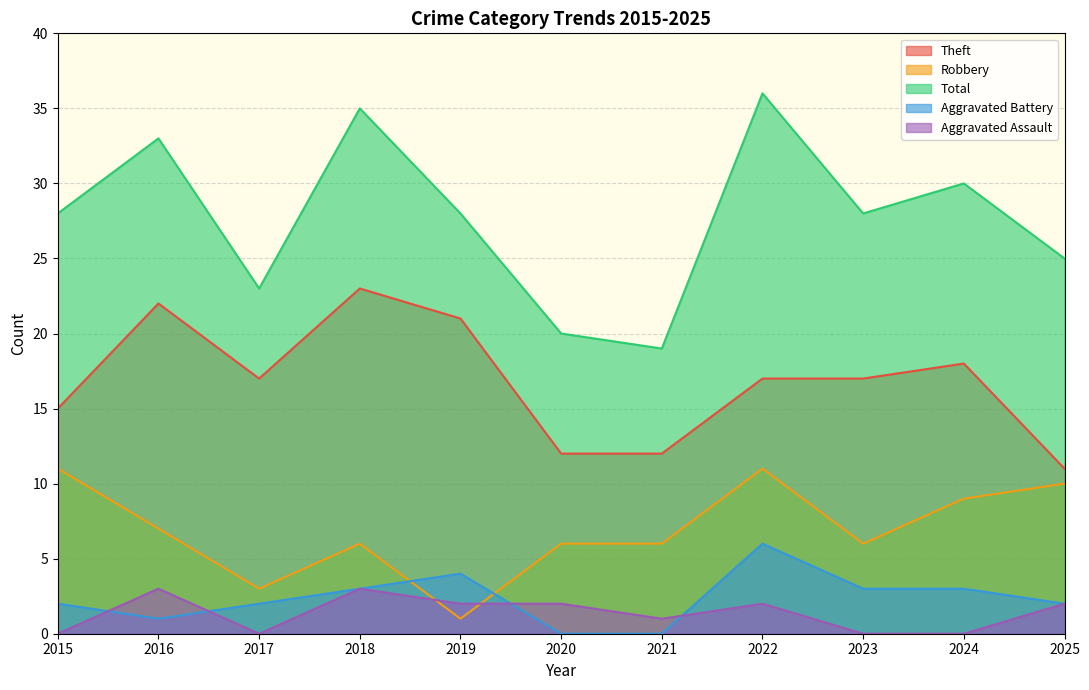

List the labels in order of Robbery value, largest first.

2015, 2022, 2025, 2024, 2016, 2018, 2020, 2021, 2023, 2017, 2019